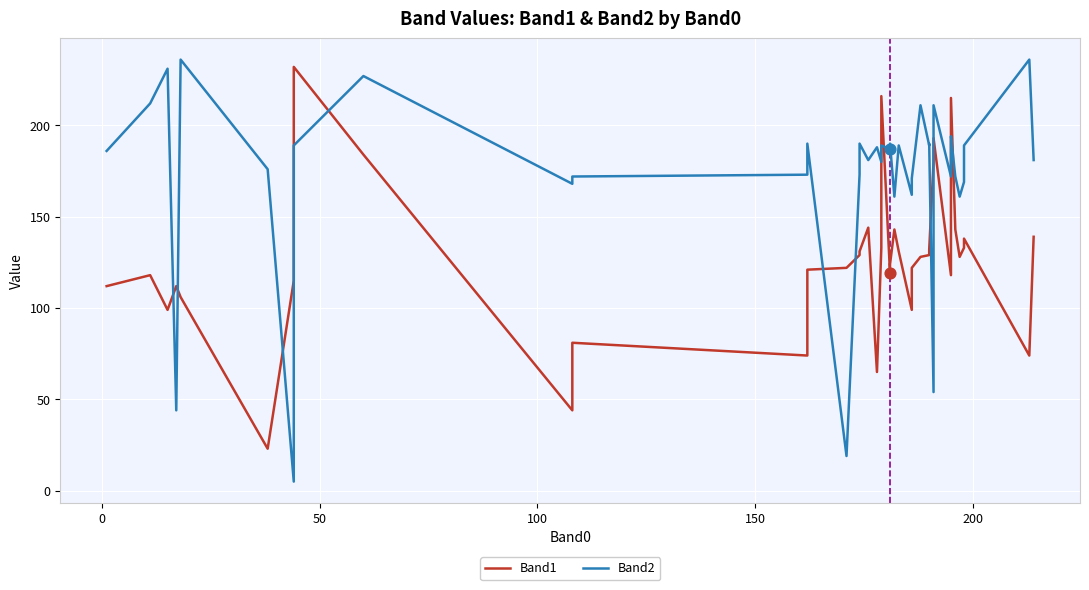

Which series has the widest spread of Y values?

Band2